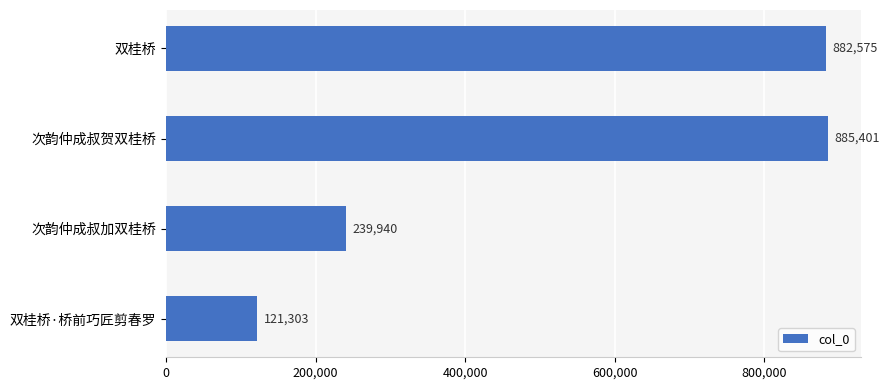

Reading top to bottom, extract all data points from this chart.

882575	885401	239940	121303